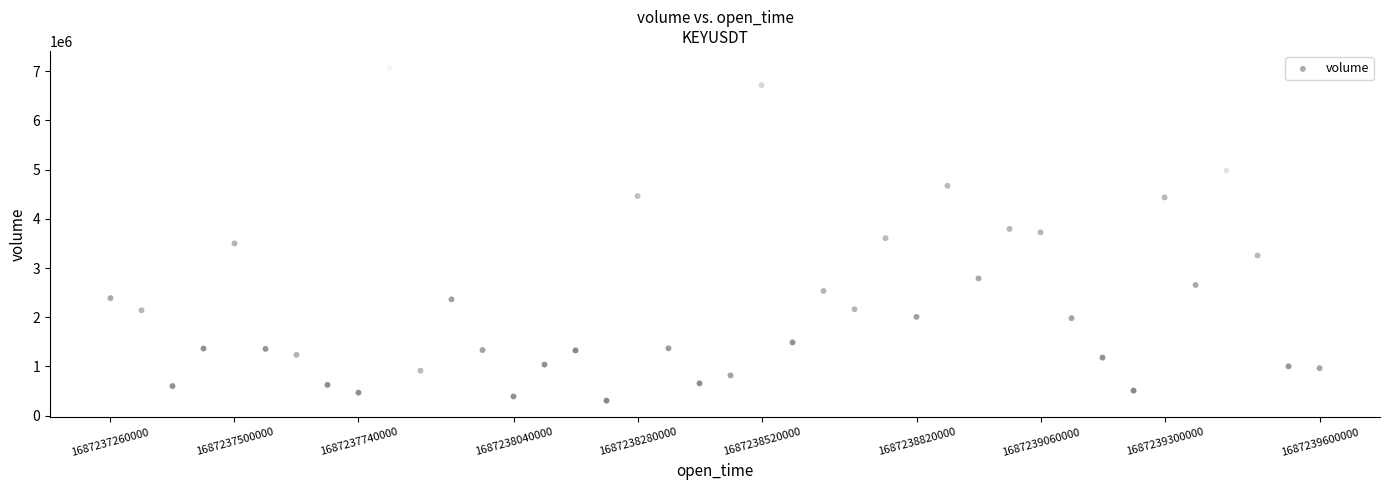

What is the range of Y values (max minus min)?

6771674